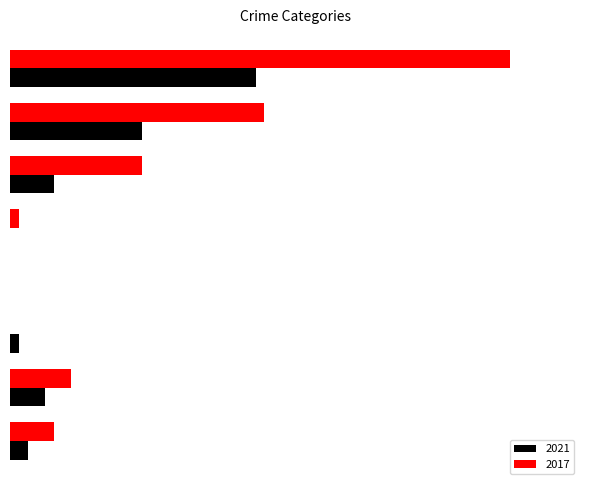

What is the label of the 4th bar from the left?

Homicide